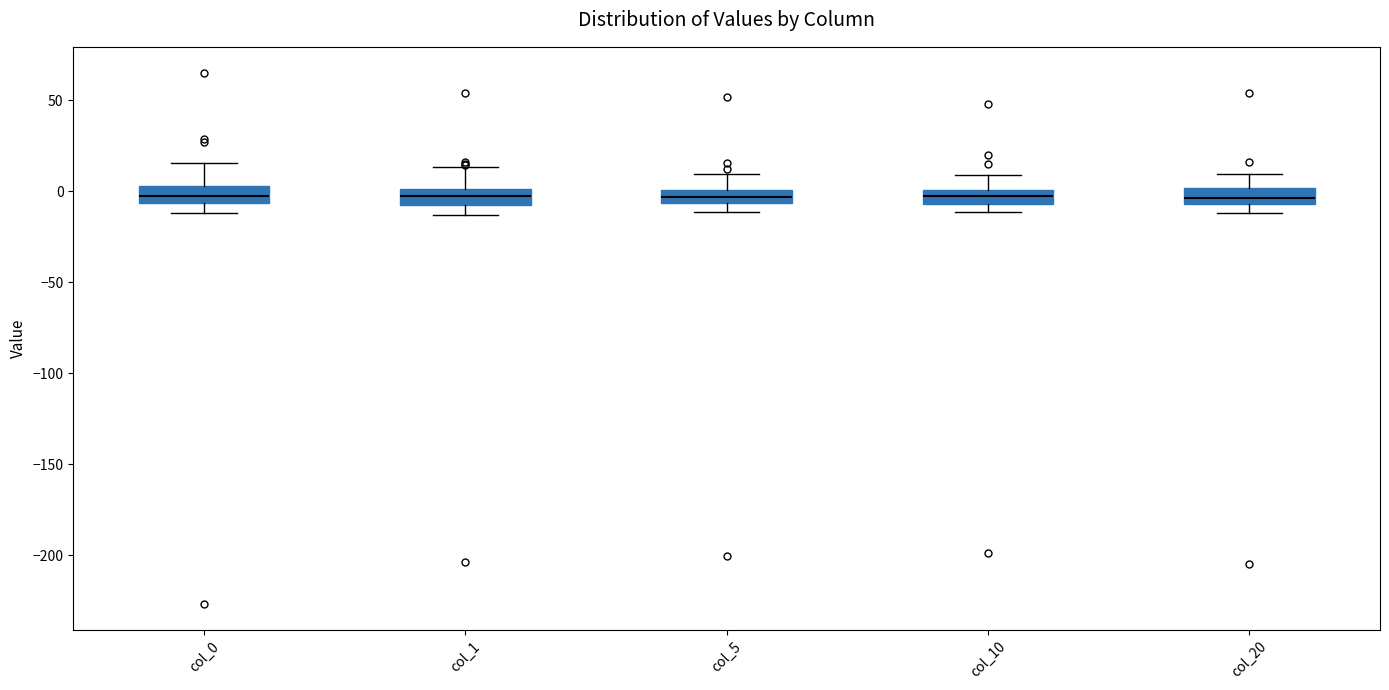

Where is the lower edge of the box for col_1 on the y-axis? The values are not printed on the chart, so give them approximately, as read against the axis.

-5